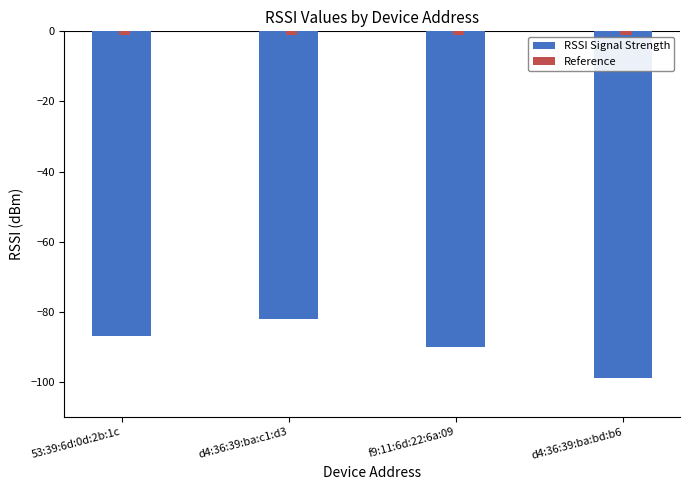

The value of RSSI Signal Strength at f9:11:6d:22:6a:09 is -128. True or false?

False